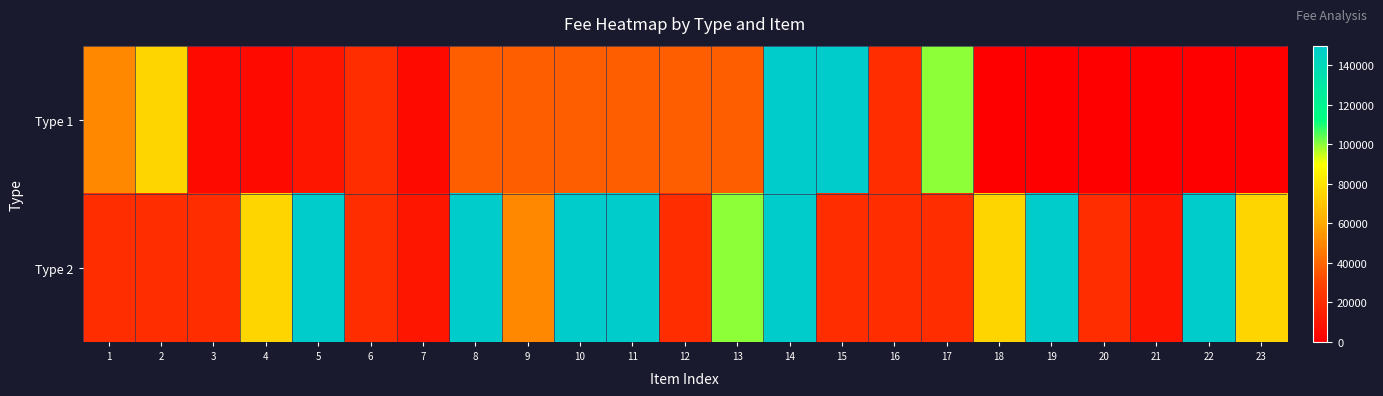

Which series has the largest total across all categories?

Type 2